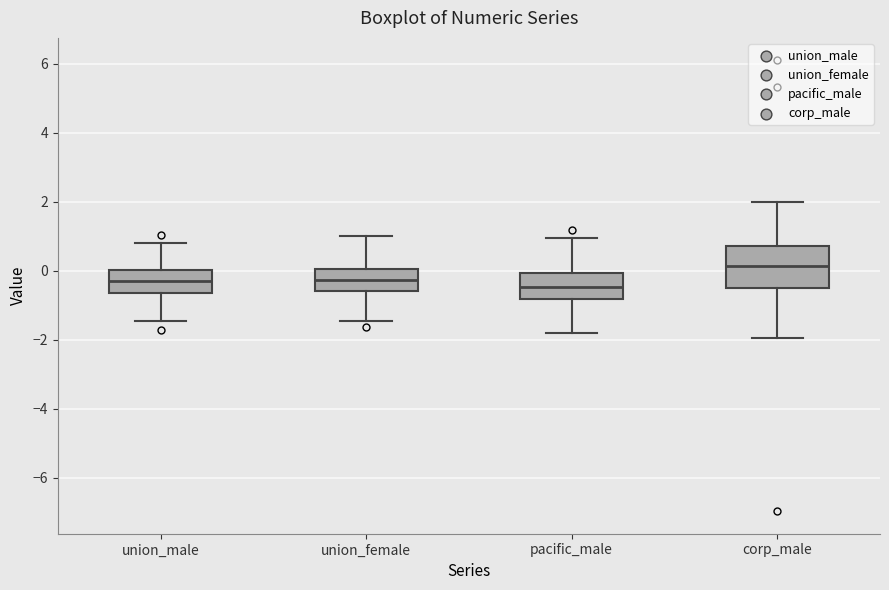

Which box is the tallest, from its lower edge to its upper edge?

corp_male